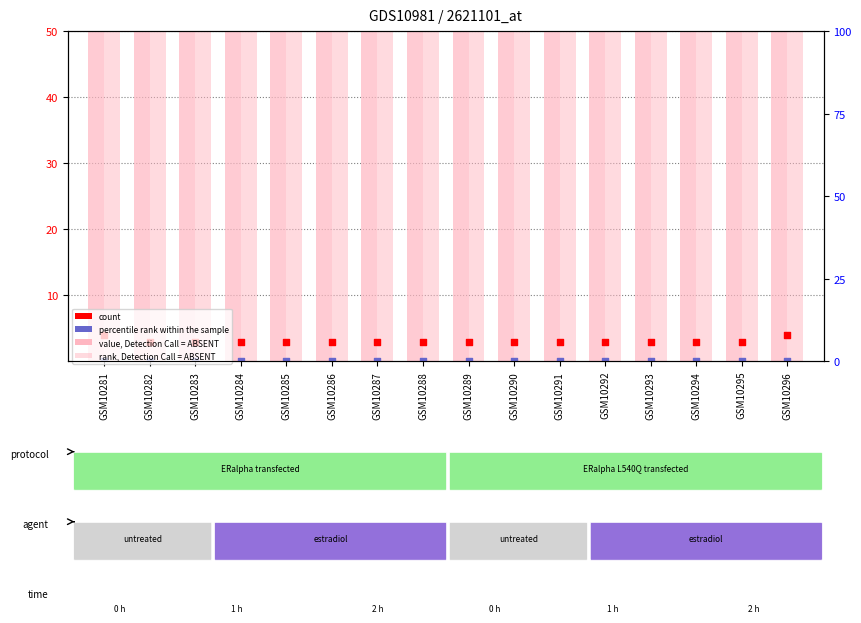

What is the total value across all series at GSM10289?

103